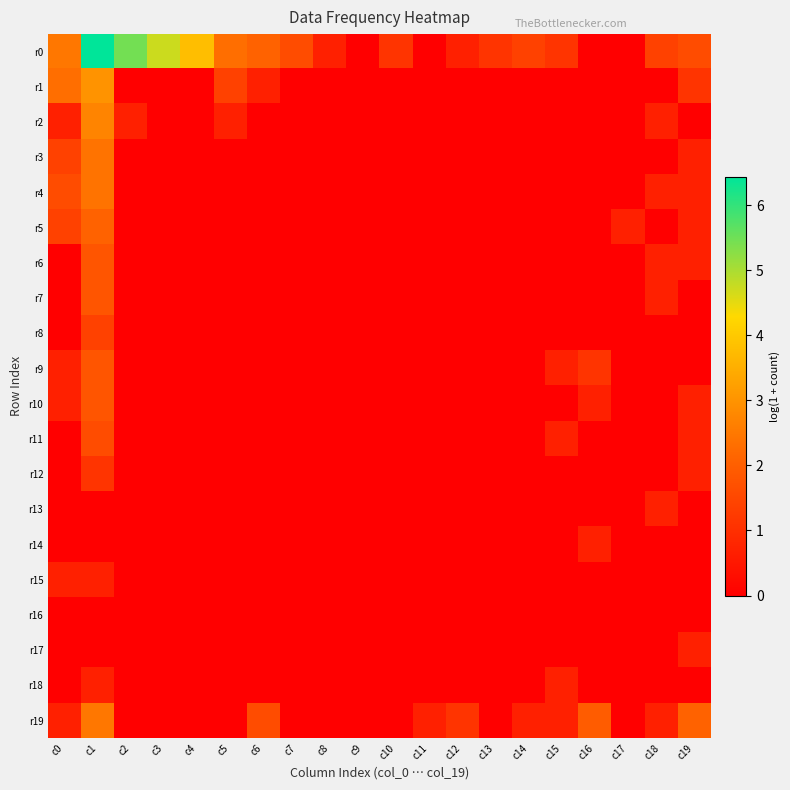

Rank the series by their maximum value, from lowest to highest.

r16, r13, r14, r15, r17, r18, r12, r8, r11, r6, r7, r9, r10, r5, r3, r4, r19, r2, r1, r0